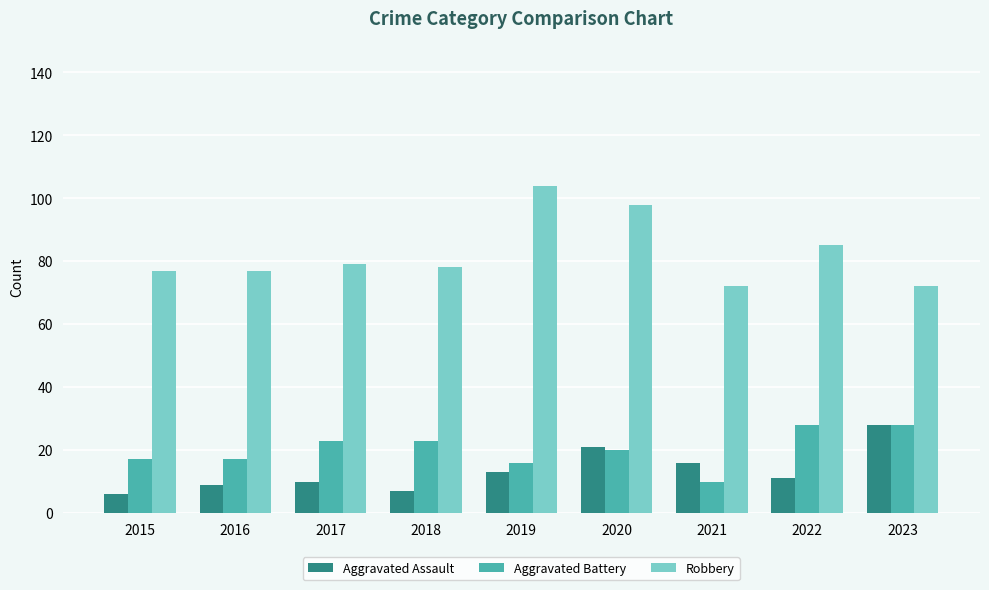

Reading left to right, list all the values displayed in this chart.

Aggravated Assault: 2015=6	2016=9	2017=10	2018=7	2019=13	2020=21	2021=16	2022=11	2023=28
Aggravated Battery: 2015=17	2016=17	2017=23	2018=23	2019=16	2020=20	2021=10	2022=28	2023=28
Robbery: 2015=77	2016=77	2017=79	2018=78	2019=104	2020=98	2021=72	2022=85	2023=72